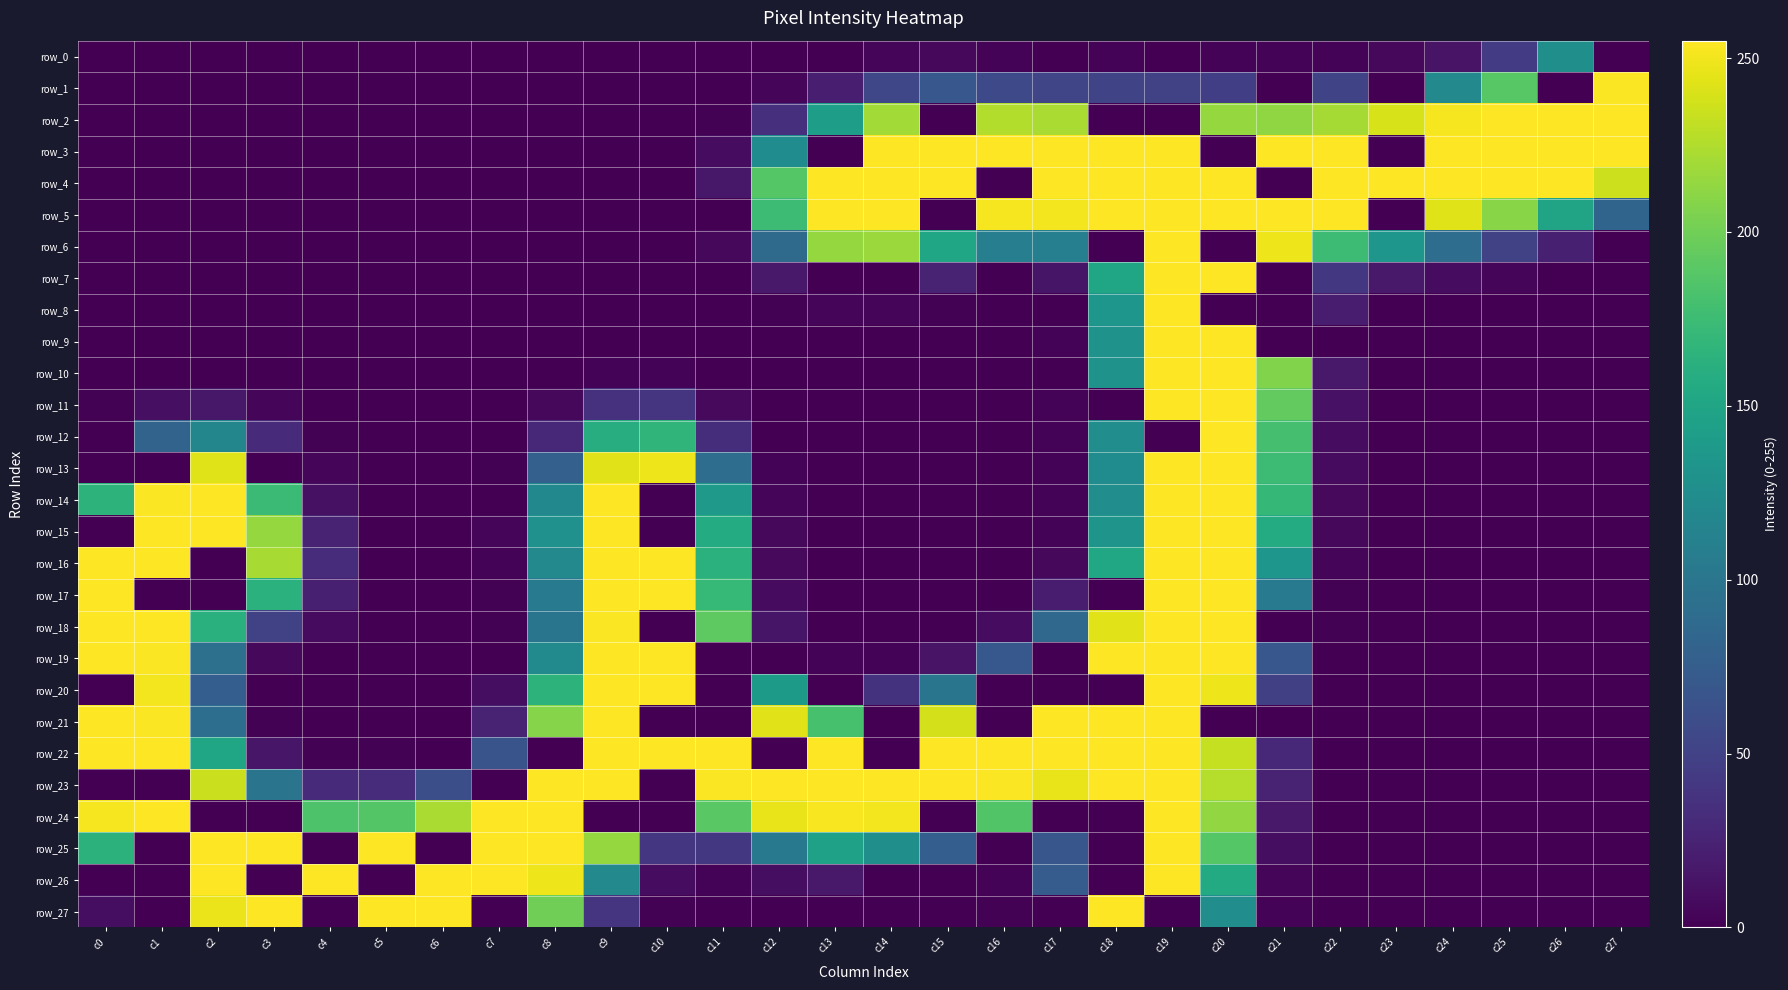

True or false: row_1 has a value of 0 at c11.

True